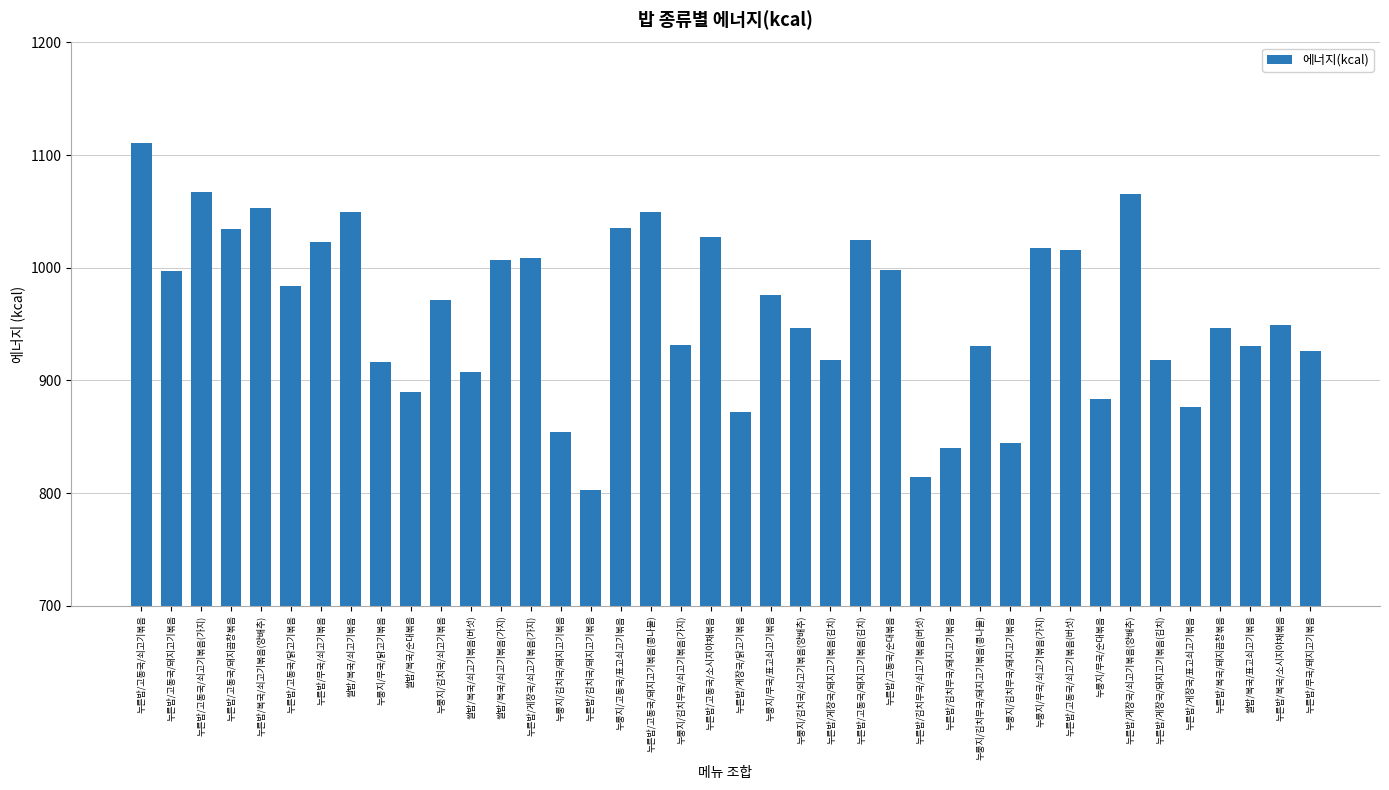

The value at 누른밥/고동국/순대볶음 is 998.1. True or false?

True